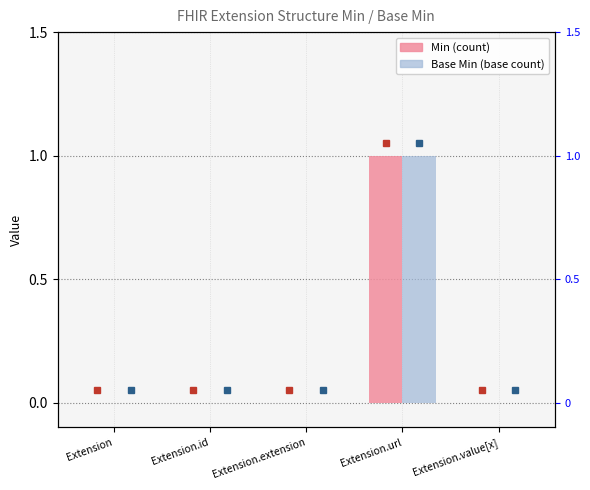

At which label does Base Min reach its minimum?

Extension